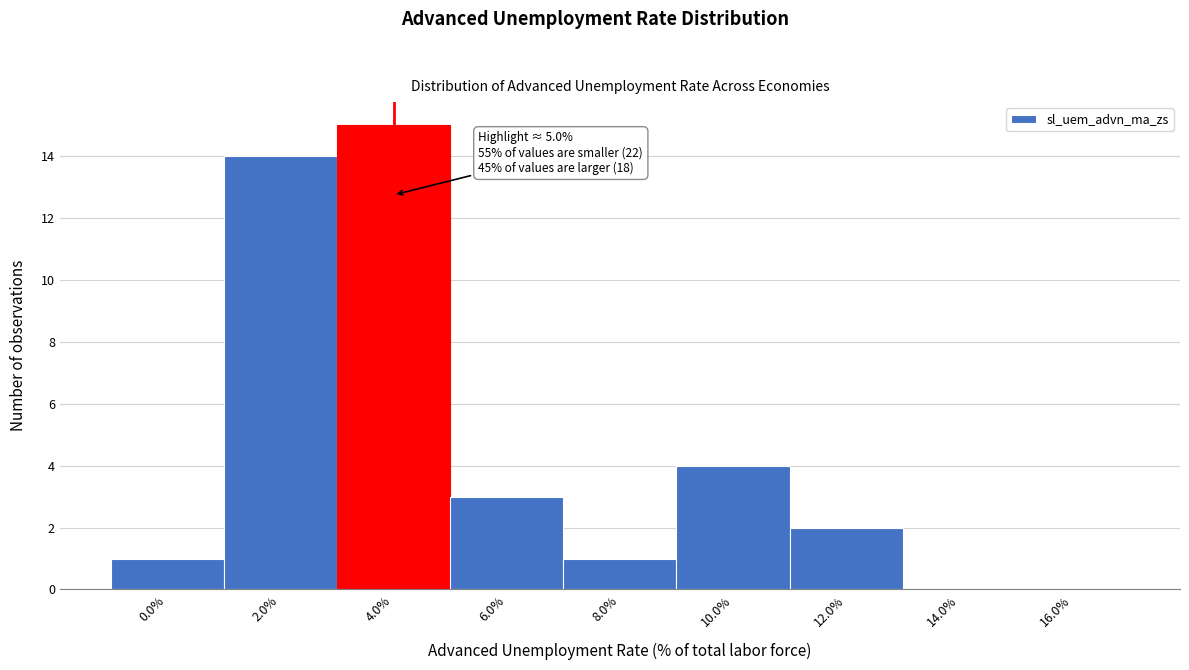

Reading left to right, transcribe all the data shown in this chart.

0.0%=1	2.0%=14	4.0%=15	6.0%=3	8.0%=1	10.0%=4	12.0%=2	14.0%=0	16.0%=0